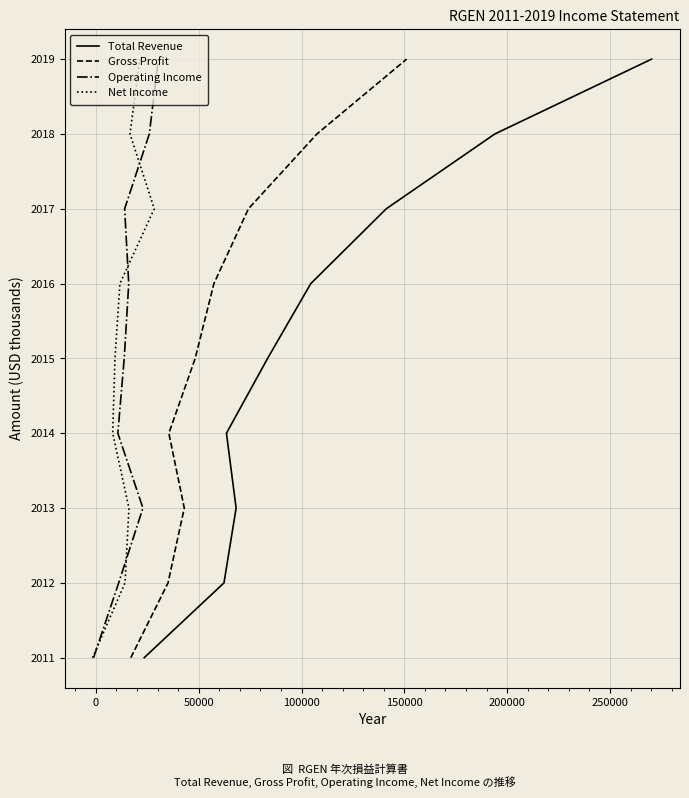

How many Gross Profit values are between 2013 and 2017?

5